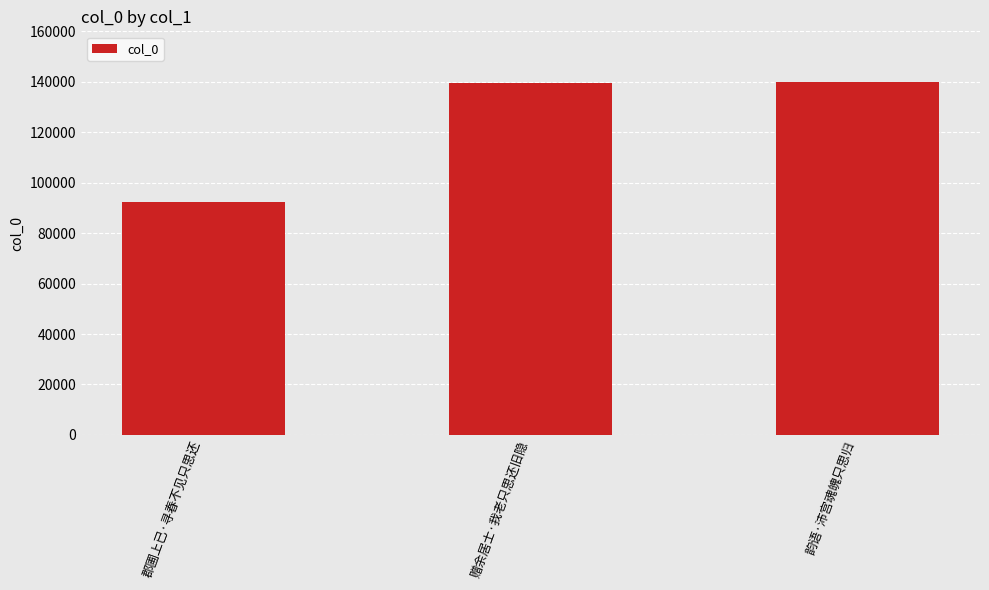

What is the smallest value displayed?

92401